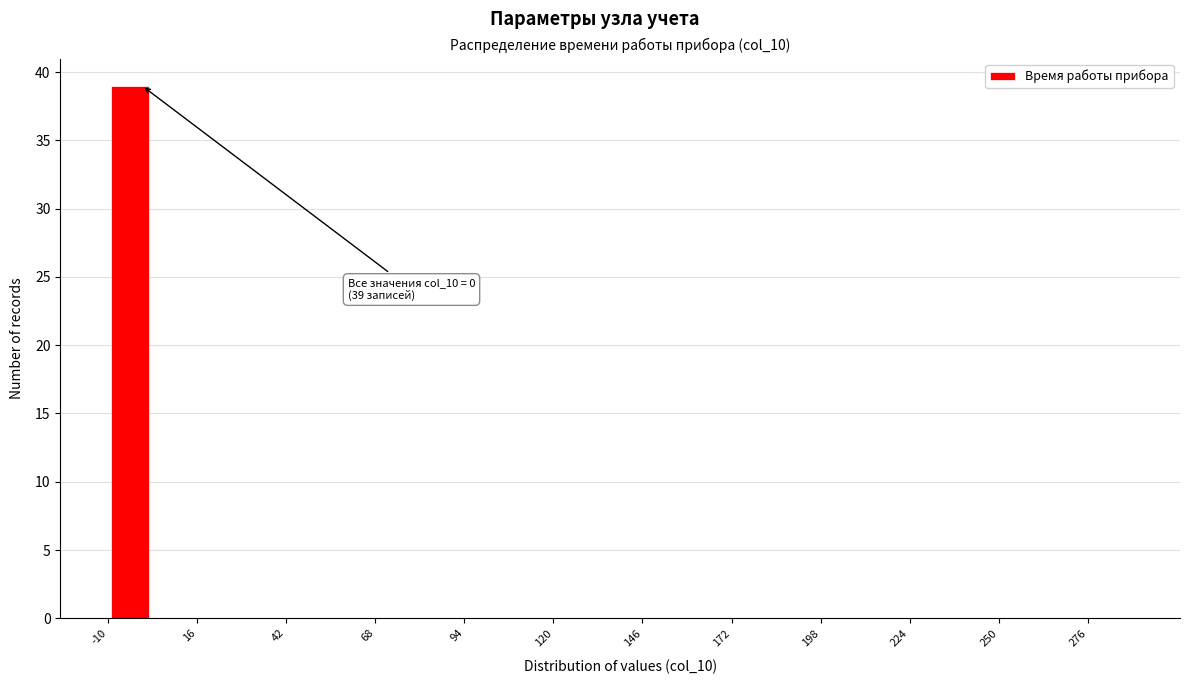

Read against the x-axis, roughly where is the centre of the tallest bar?

-5